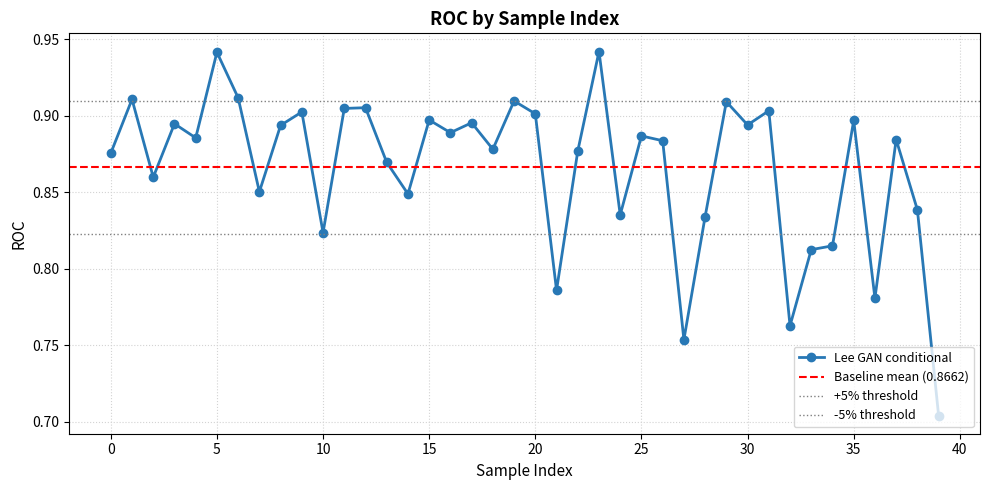

Which category has the highest value across all series?

23